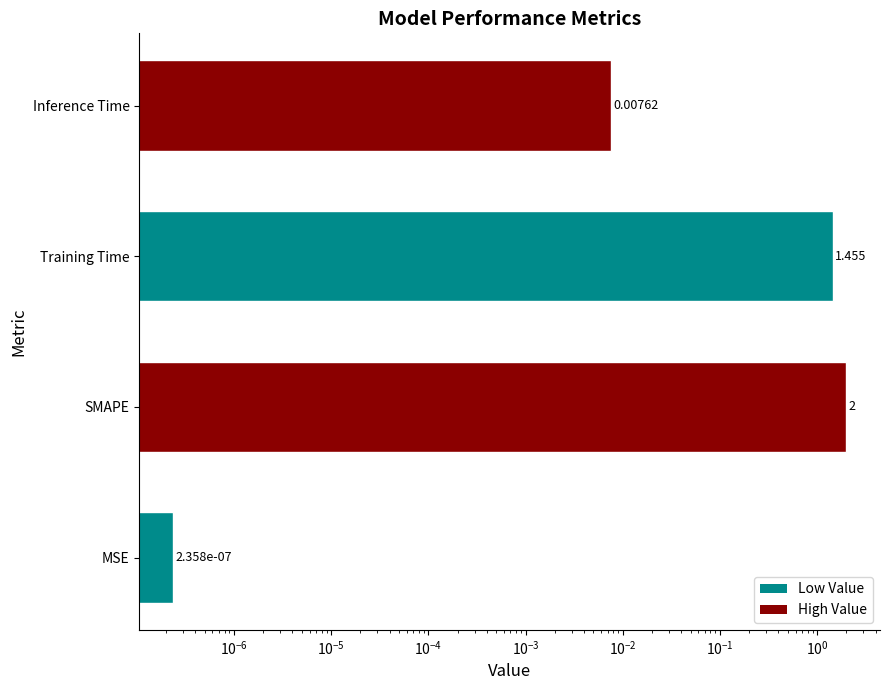

Reading right to left, transcribe all the data shown in this chart.

0.0	1.5	2.0	0.0